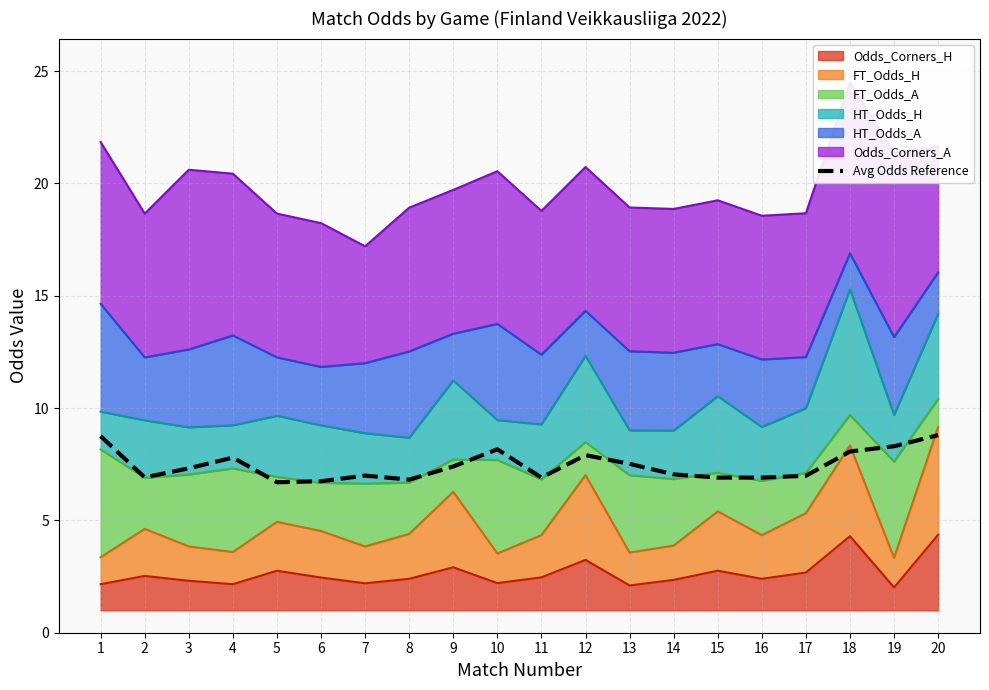

What is the approximate value at 14?

7.0